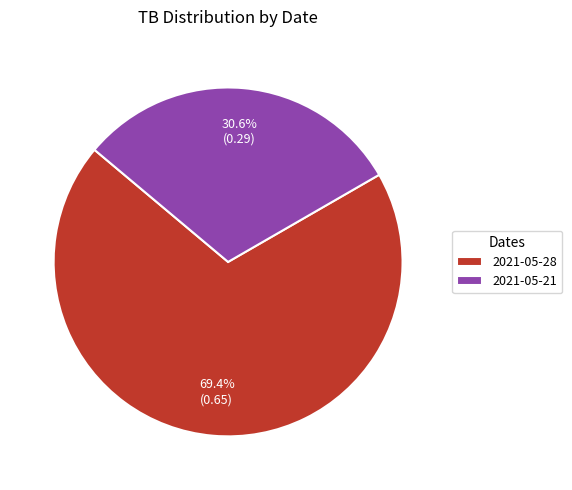

To the nearest percent, what is the combined percentage of 2021-05-28 and 2021-05-21?

100%